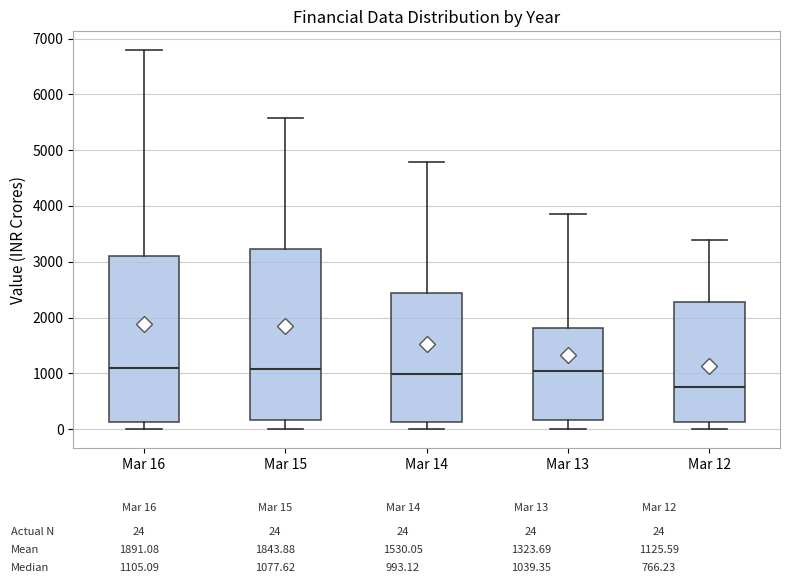

Reading left to right, read every box against the y-axis: the position of its median line, the range the box covers, and the ends of its whiskers. The values are not printed on the chart, so give them approximately, as read against the axis.

Mar 16: median 1100, box 100 to 3100, whiskers 0 to 6800
Mar 15: median 1100, box 200 to 3200, whiskers 0 to 5600
Mar 14: median 1000, box 100 to 2400, whiskers 0 to 4800
Mar 13: median 1000, box 200 to 1800, whiskers 0 to 3900
Mar 12: median 800, box 100 to 2300, whiskers 0 to 3400